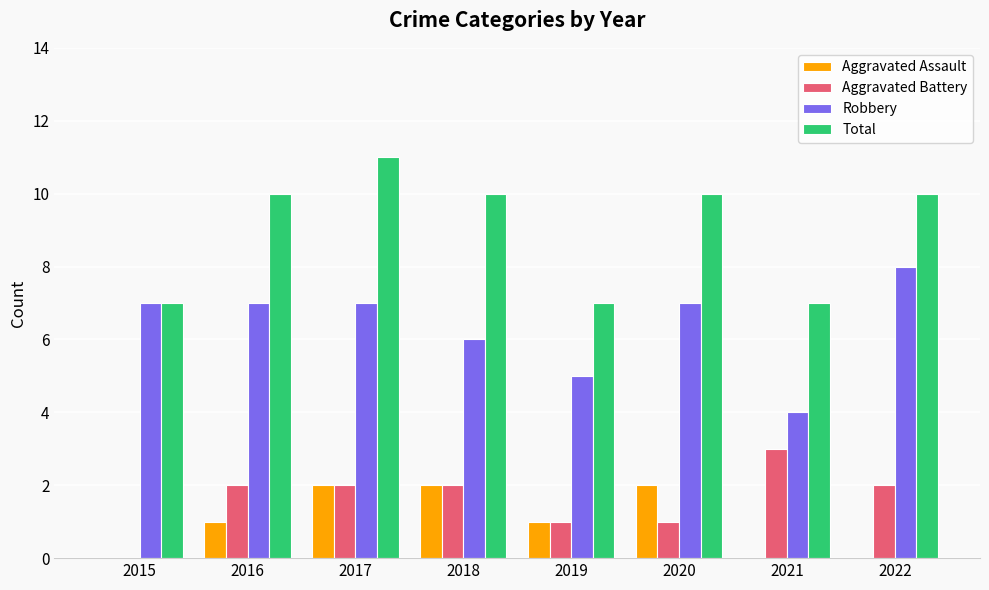

Is the value of Aggravated Battery at 2015 greater than the value of Aggravated Assault at 2019?

No